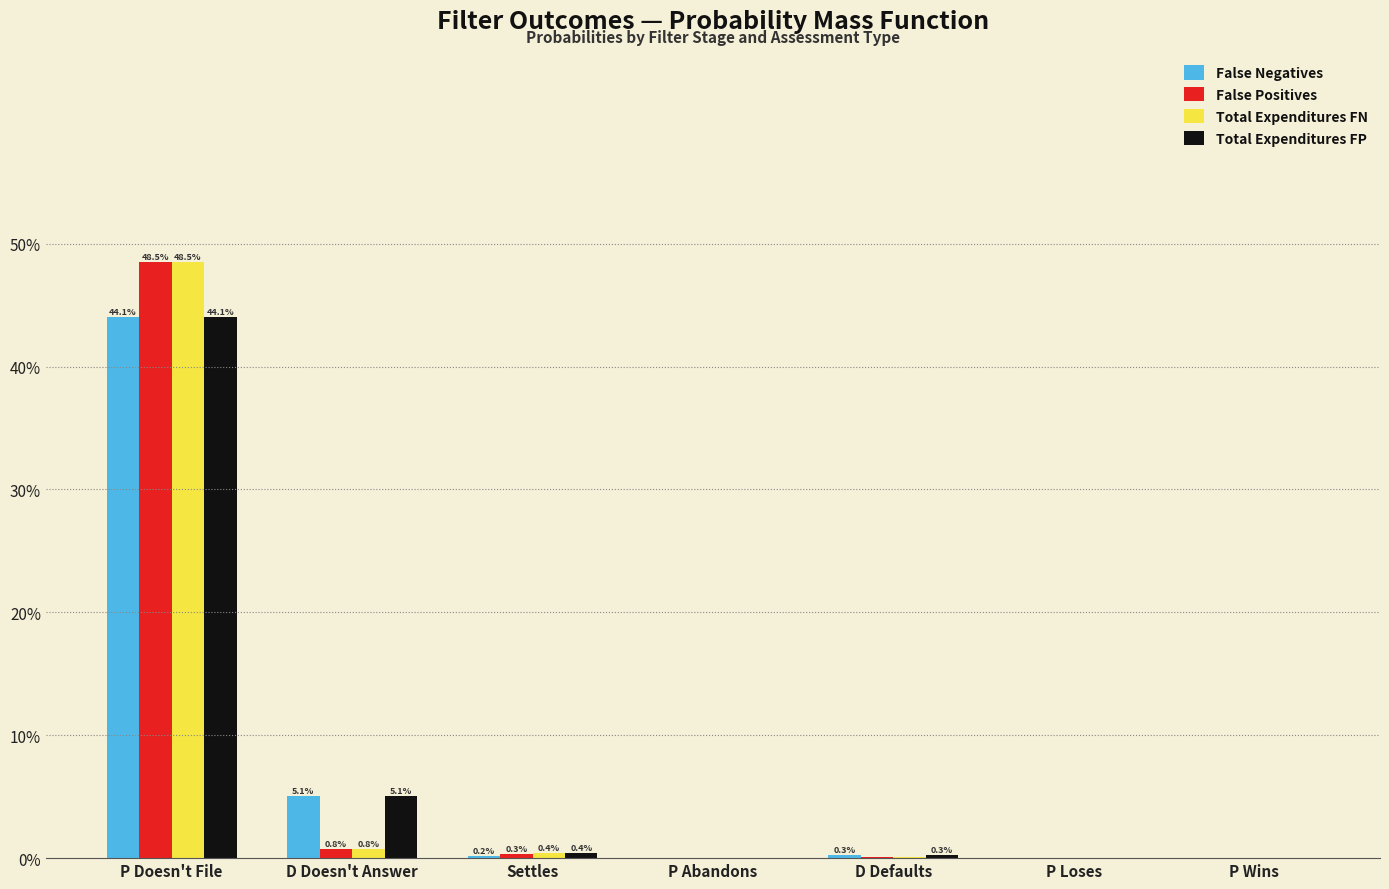

Reading left to right, what are all the values shown in this chart?

False Negatives: 0.4	0.1	0.0	0.0	0.0	0.0	0.0
False Positives: 0.5	0.0	0.0	0.0	0.0	0.0	0.0
Total Expenditures FN: 0.5	0.0	0.0	0.0	0.0	0.0	0.0
Total Expenditures FP: 0.4	0.1	0.0	0.0	0.0	0.0	0.0